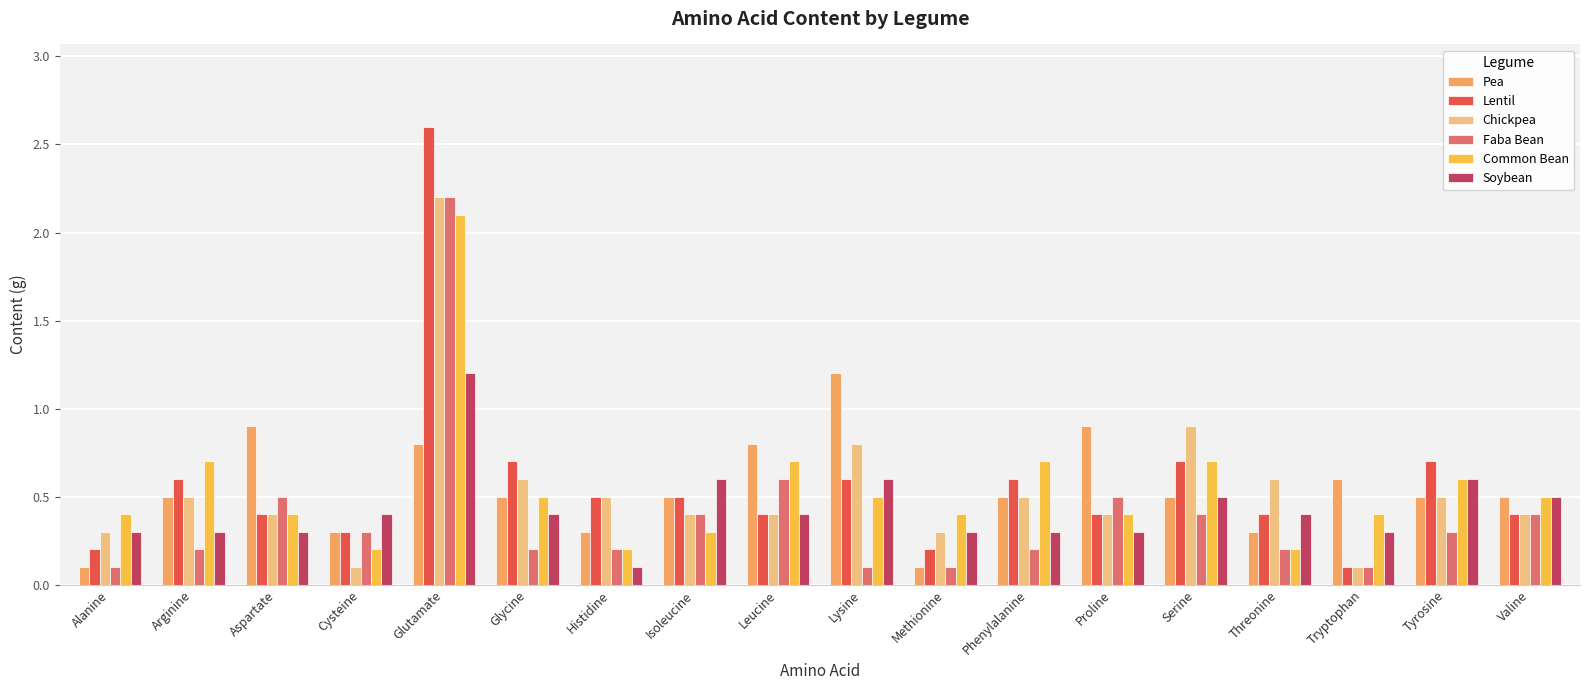

Reading right to left, extract all data points from this chart.

Pea: Valine=0.5	Tyrosine=0.5	Tryptophan=0.6	Threonine=0.3	Serine=0.5	Proline=0.9	Phenylalanine=0.5	Methionine=0.1	Lysine=1.2	Leucine=0.8	Isoleucine=0.5	Histidine=0.3	Glycine=0.5	Glutamate=0.8	Cysteine=0.3	Aspartate=0.9	Arginine=0.5	Alanine=0.1
Lentil: Valine=0.4	Tyrosine=0.7	Tryptophan=0.1	Threonine=0.4	Serine=0.7	Proline=0.4	Phenylalanine=0.6	Methionine=0.2	Lysine=0.6	Leucine=0.4	Isoleucine=0.5	Histidine=0.5	Glycine=0.7	Glutamate=2.6	Cysteine=0.3	Aspartate=0.4	Arginine=0.6	Alanine=0.2
Chickpea: Valine=0.4	Tyrosine=0.5	Tryptophan=0.1	Threonine=0.6	Serine=0.9	Proline=0.4	Phenylalanine=0.5	Methionine=0.3	Lysine=0.8	Leucine=0.4	Isoleucine=0.4	Histidine=0.5	Glycine=0.6	Glutamate=2.2	Cysteine=0.1	Aspartate=0.4	Arginine=0.5	Alanine=0.3
Faba Bean: Valine=0.4	Tyrosine=0.3	Tryptophan=0.1	Threonine=0.2	Serine=0.4	Proline=0.5	Phenylalanine=0.2	Methionine=0.1	Lysine=0.1	Leucine=0.6	Isoleucine=0.4	Histidine=0.2	Glycine=0.2	Glutamate=2.2	Cysteine=0.3	Aspartate=0.5	Arginine=0.2	Alanine=0.1
Common Bean: Valine=0.5	Tyrosine=0.6	Tryptophan=0.4	Threonine=0.2	Serine=0.7	Proline=0.4	Phenylalanine=0.7	Methionine=0.4	Lysine=0.5	Leucine=0.7	Isoleucine=0.3	Histidine=0.2	Glycine=0.5	Glutamate=2.1	Cysteine=0.2	Aspartate=0.4	Arginine=0.7	Alanine=0.4
Soybean: Valine=0.5	Tyrosine=0.6	Tryptophan=0.3	Threonine=0.4	Serine=0.5	Proline=0.3	Phenylalanine=0.3	Methionine=0.3	Lysine=0.6	Leucine=0.4	Isoleucine=0.6	Histidine=0.1	Glycine=0.4	Glutamate=1.2	Cysteine=0.4	Aspartate=0.3	Arginine=0.3	Alanine=0.3